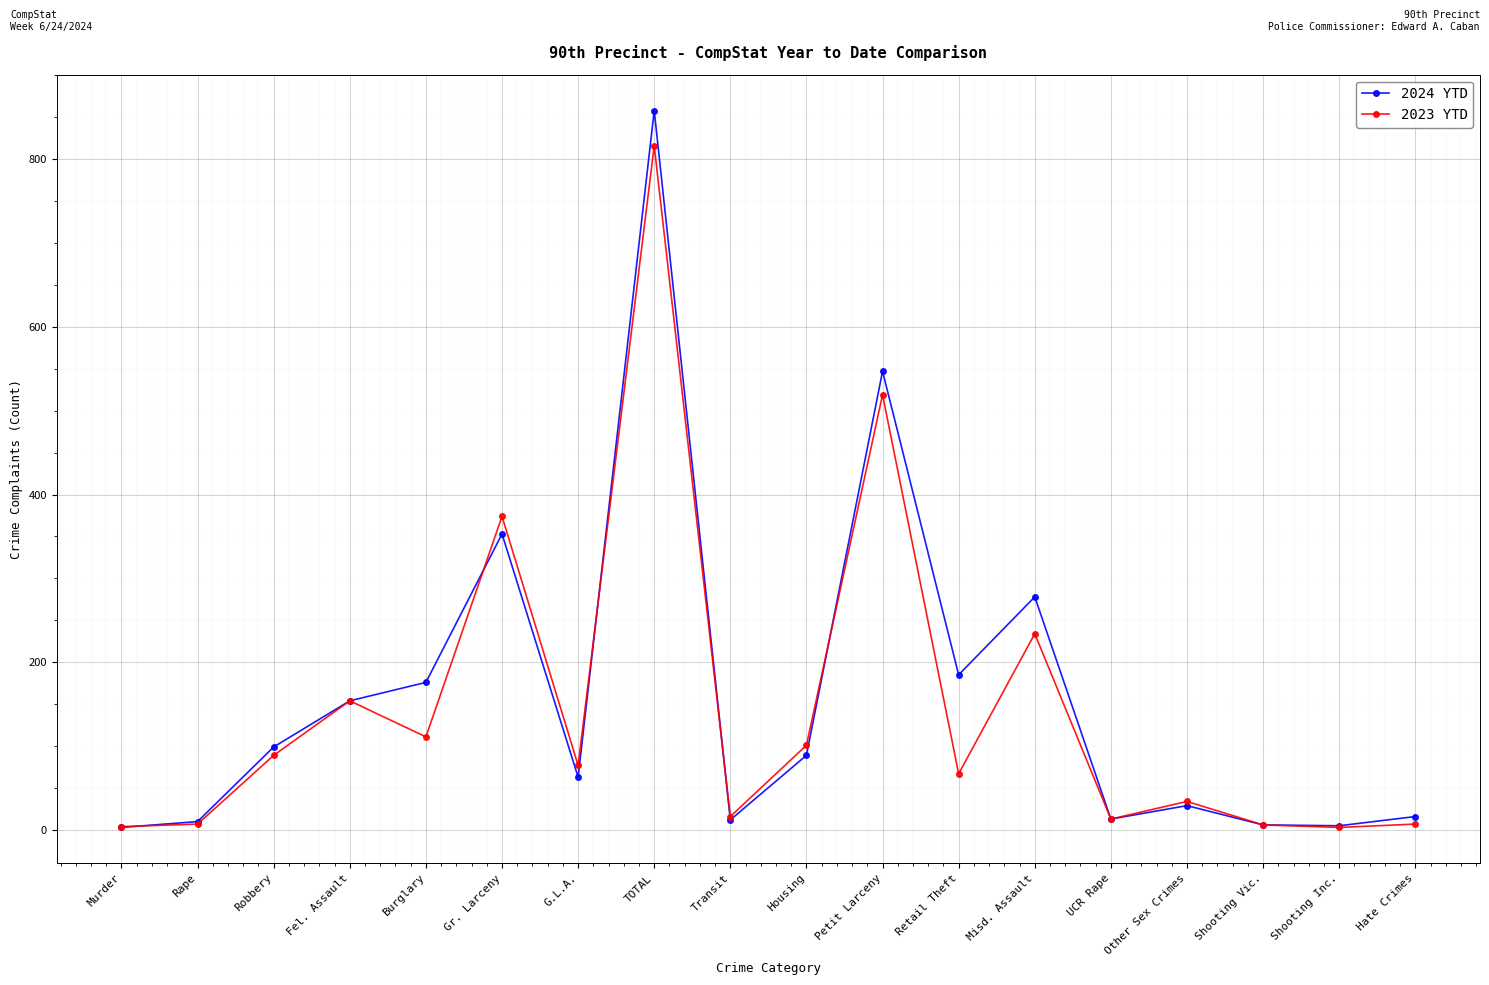

Is the value of 2023 YTD at TOTAL greater than the value of 2024 YTD at Petit Larceny?

Yes